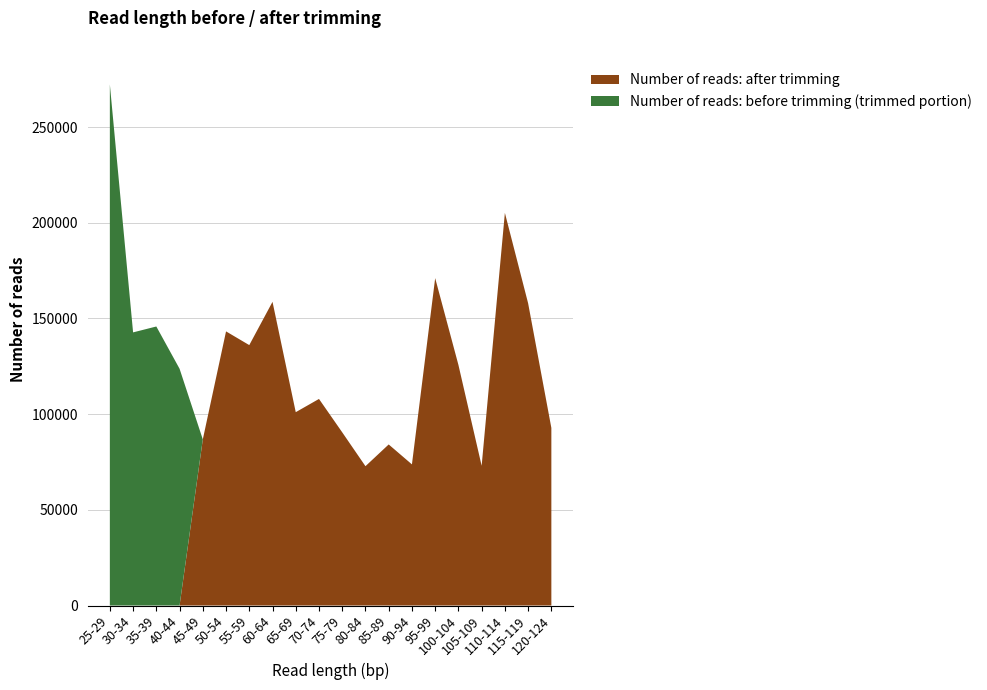

Reading right to left, extract all data points from this chart.

Number of reads: before trimming: 92806	157926	205149	73018	125742	171060	73745	84155	72799	90493	107939	101022	158680	136069	143232	86788	123712	145791	142711	272259
Number of reads: after trimming: 92806	157926	205149	73018	125742	171060	73745	84155	72799	90493	107939	101022	158680	136069	143232	86788	0	0	0	0